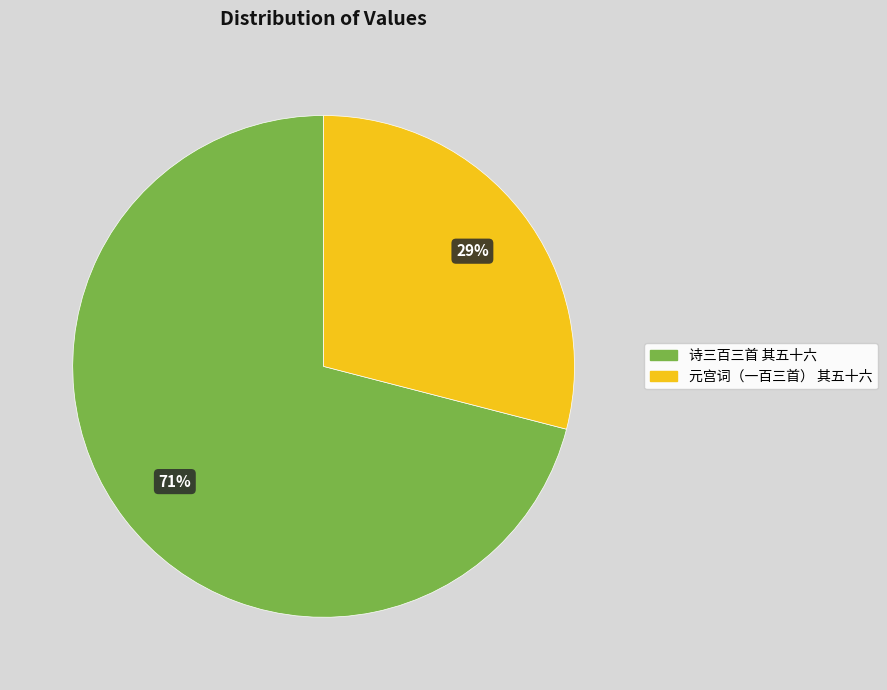

What is the smallest slice in the pie chart?

元宫词（一百三首） 其五十六